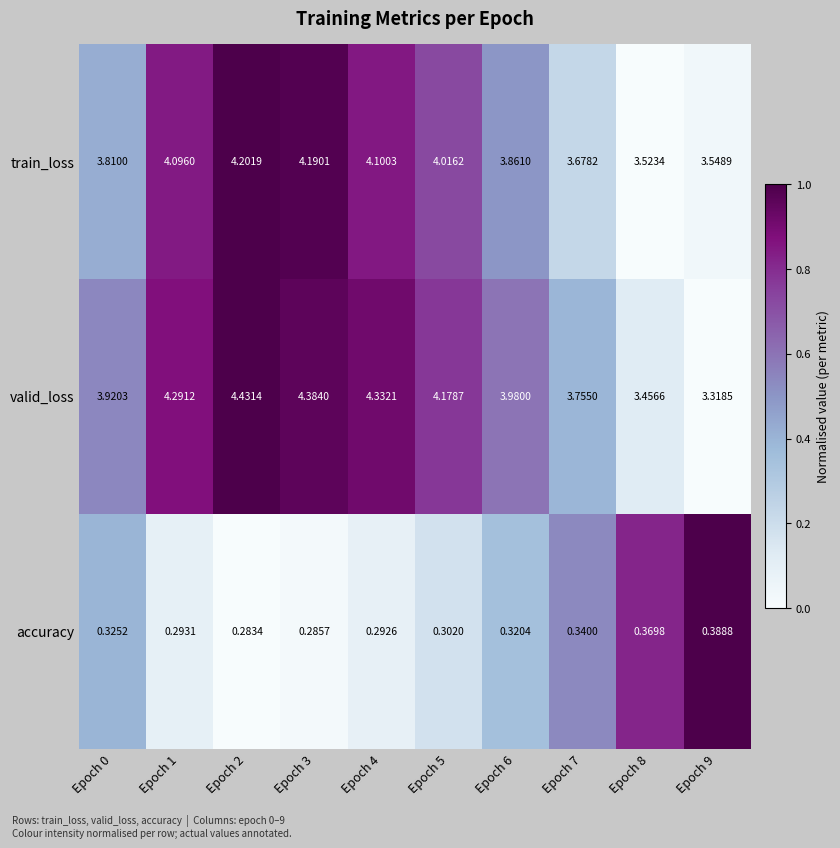

Which series has the largest total across all categories?

valid_loss